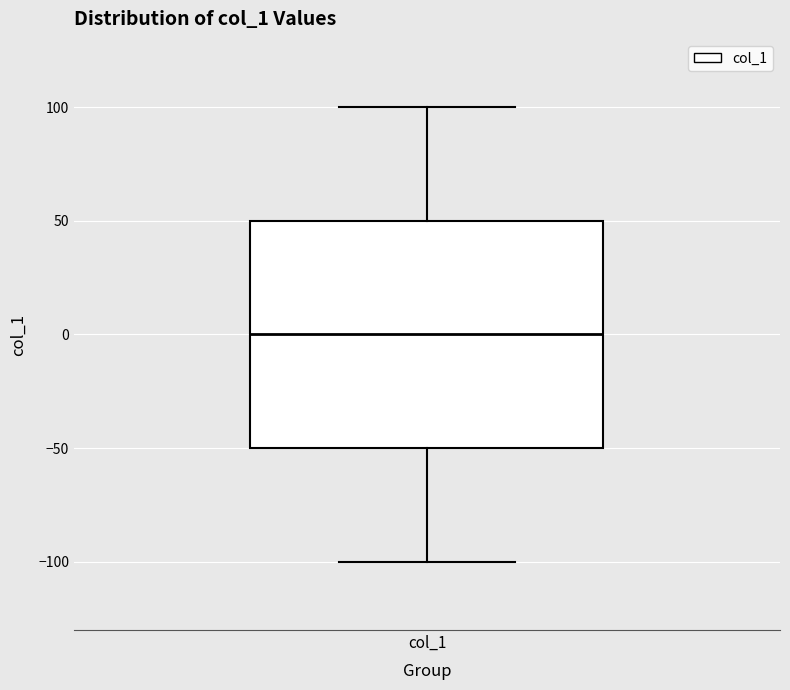

Where is the lower edge of the box for col_1 on the y-axis? The values are not printed on the chart, so give them approximately, as read against the axis.

-50